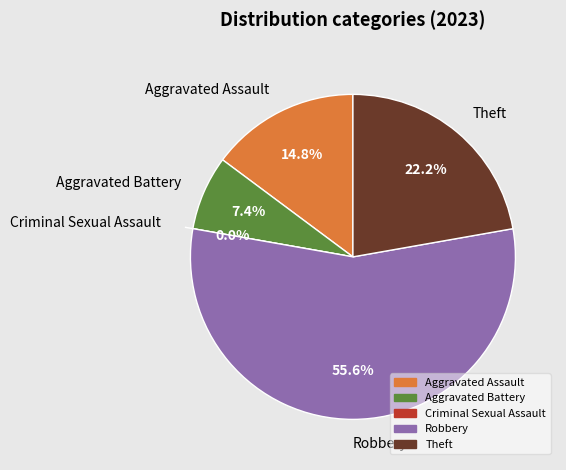

Approximately how many times larger is the value at Robbery compared to Aggravated Battery?

7.5